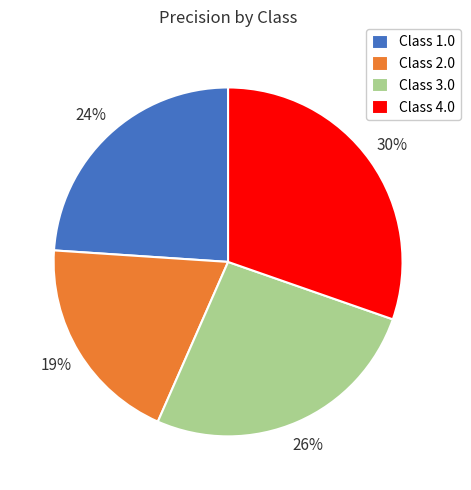

Do Class 3.0 and Class 2.0 together represent more than half of the pie?

No